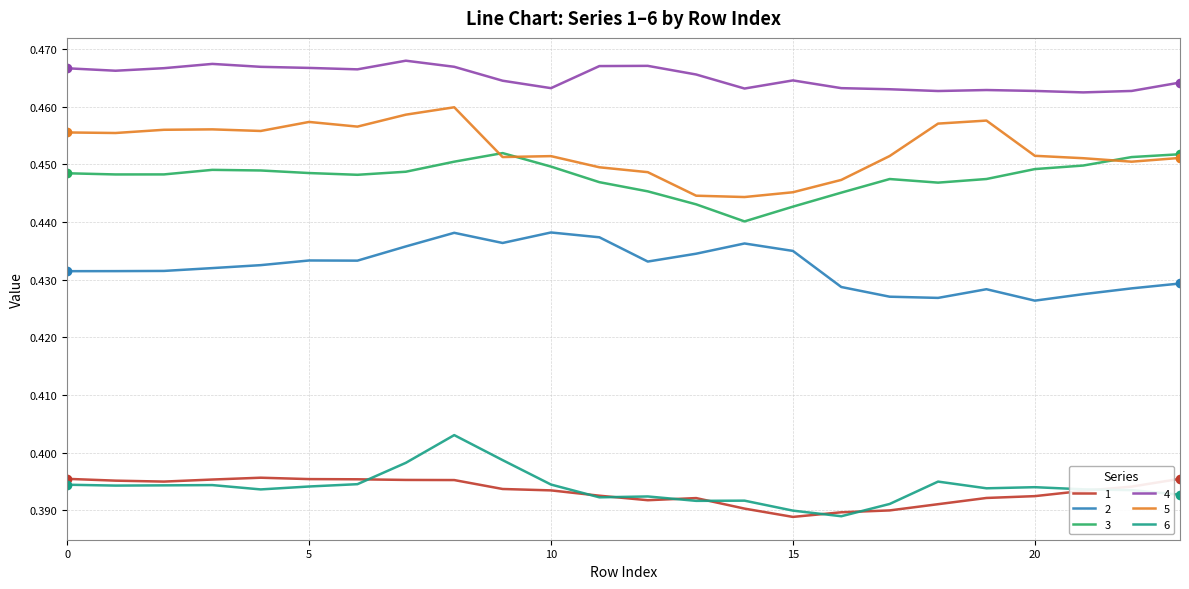

True or false: 4 and 5 intersect in this chart.

False